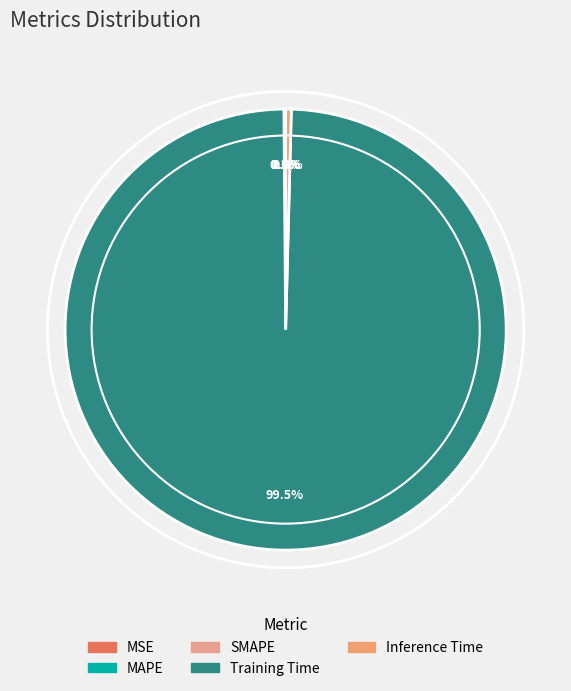

What is the smallest slice in the pie chart?

MSE